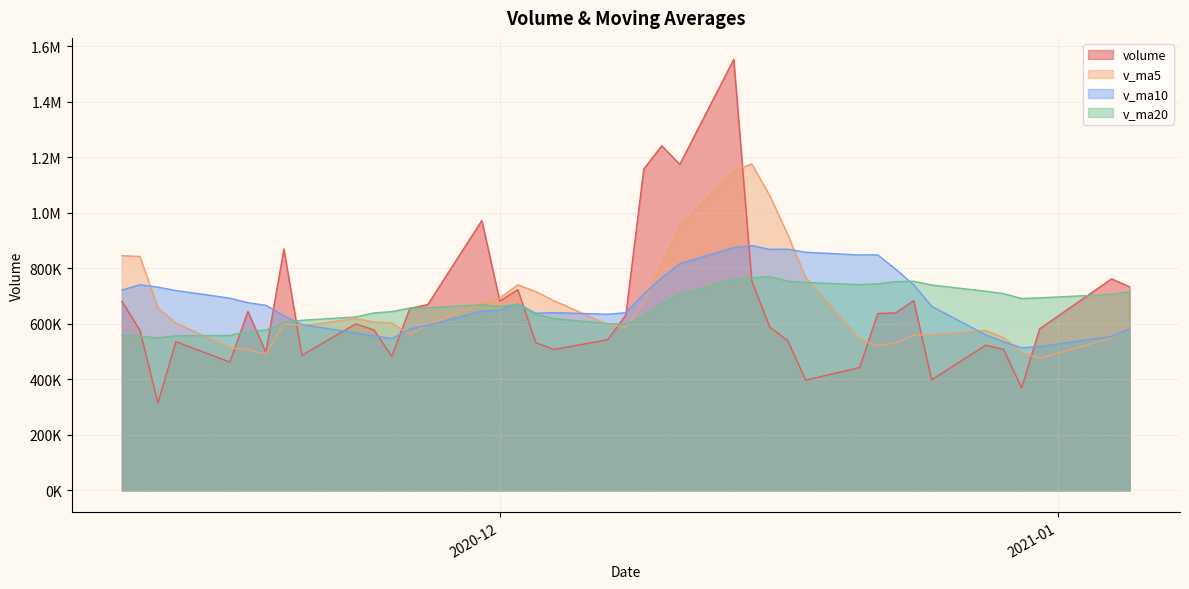

True or false: v_ma20 has more than 1 interior local peaks.

True